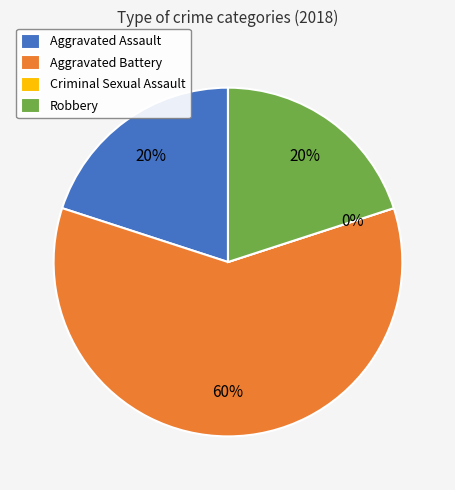

True or false: Robbery accounts for 20% of the total.

True